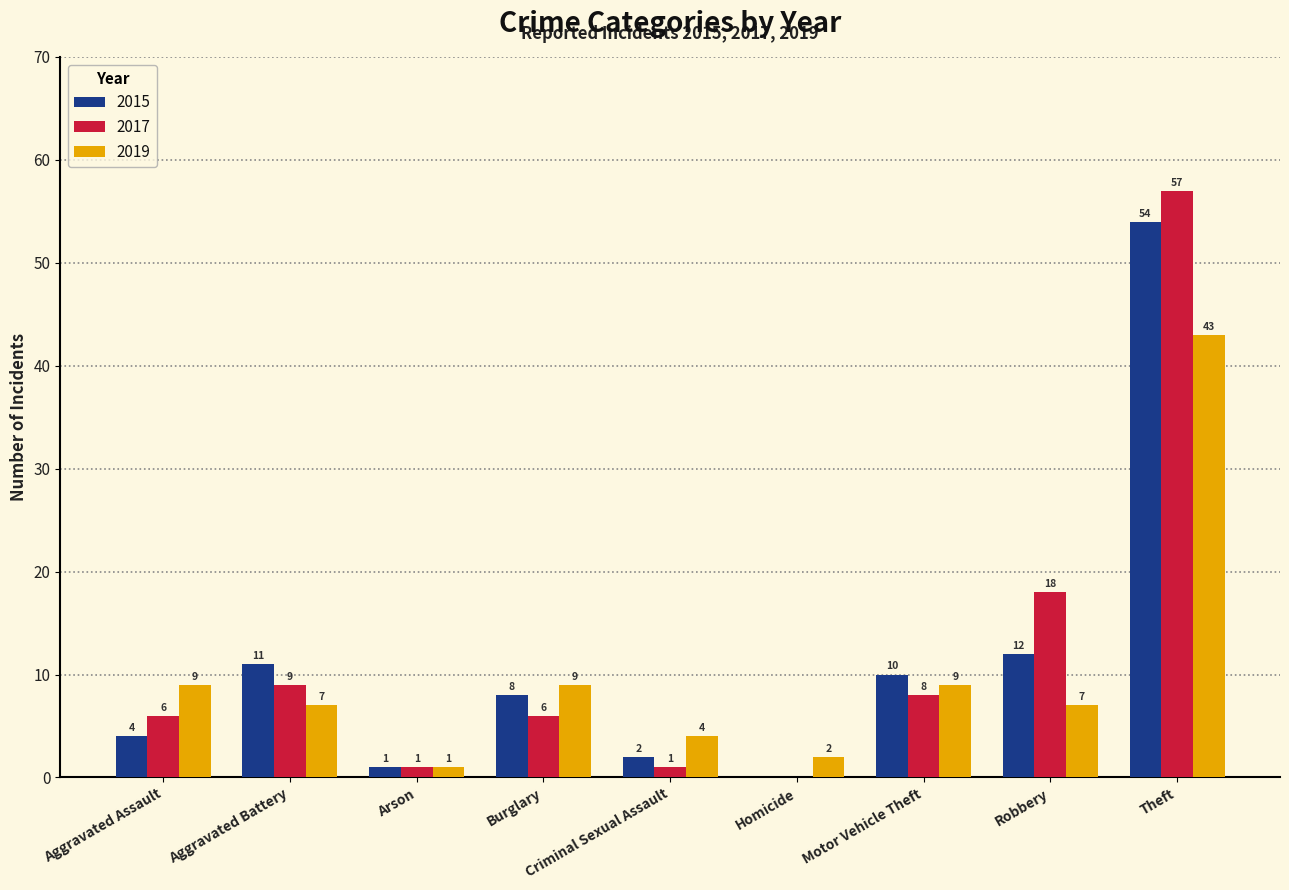

Reading left to right, extract all data points from this chart.

2015: Aggravated Assault=4	Aggravated Battery=11	Arson=1	Burglary=8	Criminal Sexual Assault=2	Homicide=0	Motor Vehicle Theft=10	Robbery=12	Theft=54
2017: Aggravated Assault=6	Aggravated Battery=9	Arson=1	Burglary=6	Criminal Sexual Assault=1	Homicide=0	Motor Vehicle Theft=8	Robbery=18	Theft=57
2019: Aggravated Assault=9	Aggravated Battery=7	Arson=1	Burglary=9	Criminal Sexual Assault=4	Homicide=2	Motor Vehicle Theft=9	Robbery=7	Theft=43